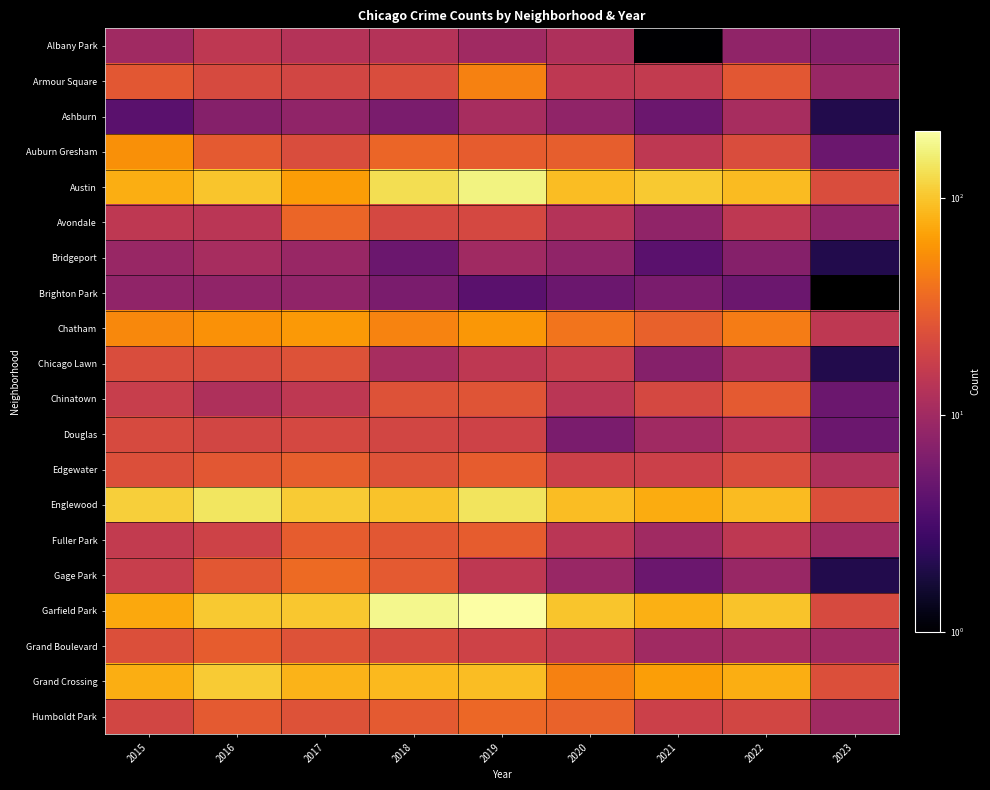

Reading left to right, transcribe all the data shown in this chart.

Albany Park: 2015=10	2016=15	2017=13	2018=13	2019=10	2020=12	2021=1	2022=8	2023=7
Armour Square: 2015=27	2016=22	2017=20	2018=23	2019=47	2020=15	2021=16	2022=27	2023=9
Ashburn: 2015=4	2016=7	2017=8	2018=6	2019=11	2020=8	2021=5	2022=11	2023=2
Auburn Gresham: 2015=56	2016=28	2017=23	2018=33	2019=29	2020=30	2021=15	2022=23	2023=5
Austin: 2015=78	2016=99	2017=65	2018=130	2019=167	2020=92	2021=104	2022=89	2023=23
Avondale: 2015=15	2016=14	2017=33	2018=21	2019=21	2020=13	2021=8	2022=15	2023=8
Bridgeport: 2015=9	2016=11	2017=9	2018=5	2019=10	2020=8	2021=4	2022=7	2023=2
Brighton Park: 2015=8	2016=8	2017=8	2018=6	2019=4	2020=5	2021=6	2022=5	2023=0
Chatham: 2015=51	2016=57	2017=62	2018=48	2019=60	2020=40	2021=31	2022=44	2023=15
Chicago Lawn: 2015=23	2016=23	2017=25	2018=11	2019=15	2020=17	2021=7	2022=12	2023=2
Chinatown: 2015=17	2016=12	2017=15	2018=25	2019=26	2020=14	2021=21	2022=28	2023=5
Douglas: 2015=22	2016=20	2017=21	2018=20	2019=19	2020=6	2021=10	2022=14	2023=5
Edgewater: 2015=24	2016=27	2017=30	2018=25	2019=29	2020=18	2021=18	2022=23	2023=12
Englewood: 2015=111	2016=142	2017=107	2018=98	2019=138	2020=92	2021=76	2022=90	2023=24
Fuller Park: 2015=16	2016=19	2017=29	2018=27	2019=29	2020=14	2021=10	2022=15	2023=10
Gage Park: 2015=17	2016=27	2017=35	2018=28	2019=15	2020=9	2021=5	2022=9	2023=2
Garfield Park: 2015=73	2016=103	2017=101	2018=178	2019=204	2020=100	2021=79	2022=98	2023=22
Grand Boulevard: 2015=24	2016=29	2017=25	2018=22	2019=19	2020=16	2021=10	2022=11	2023=10
Grand Crossing: 2015=77	2016=106	2017=82	2018=88	2019=91	2020=47	2021=66	2022=77	2023=24
Humboldt Park: 2015=20	2016=28	2017=25	2018=28	2019=34	2020=32	2021=18	2022=20	2023=10